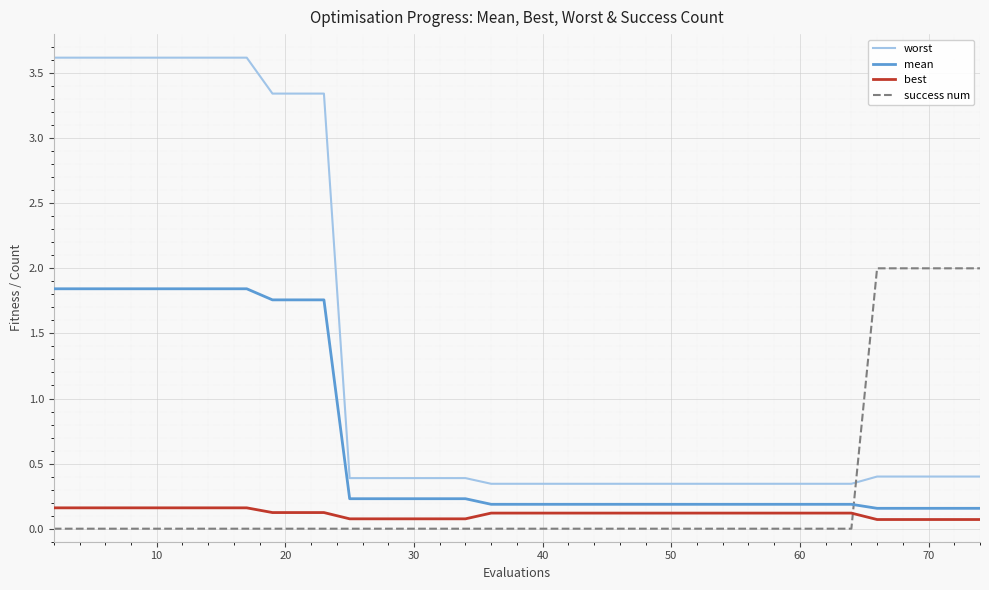

Which series has the largest total across all categories?

worst